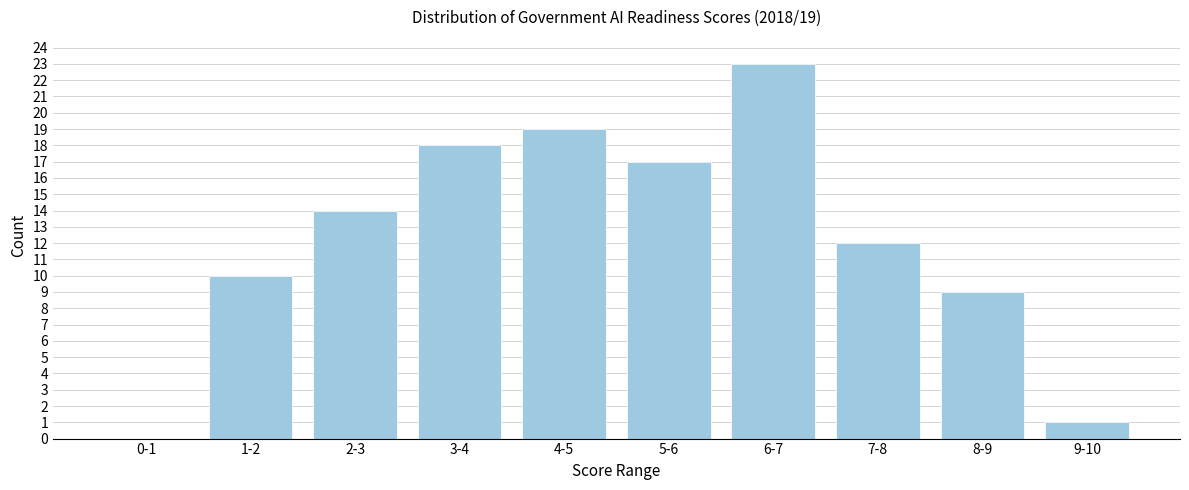

Reading left to right, transcribe all the data shown in this chart.

0-1=0	1-2=10	2-3=14	3-4=18	4-5=19	5-6=17	6-7=23	7-8=12	8-9=9	9-10=1